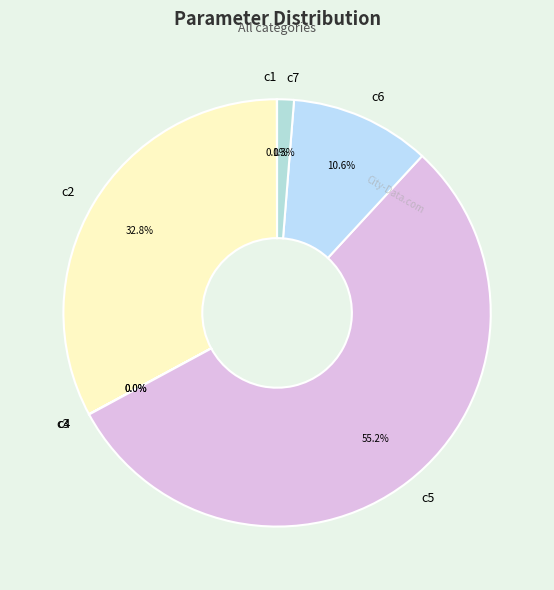

Which slice is the largest?

c5